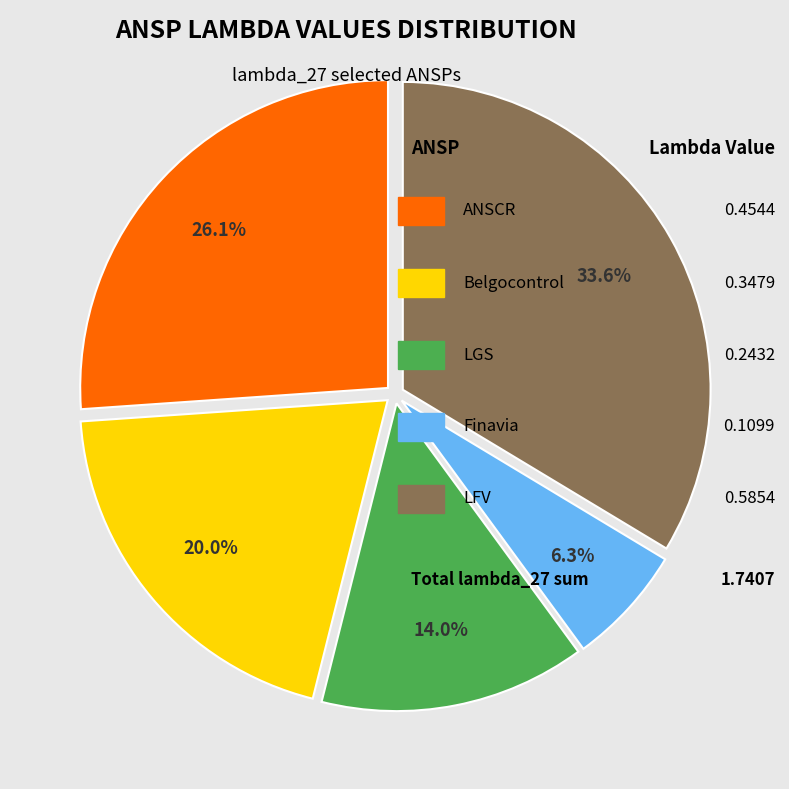

Is there any slice that represents more than half of the pie?

No